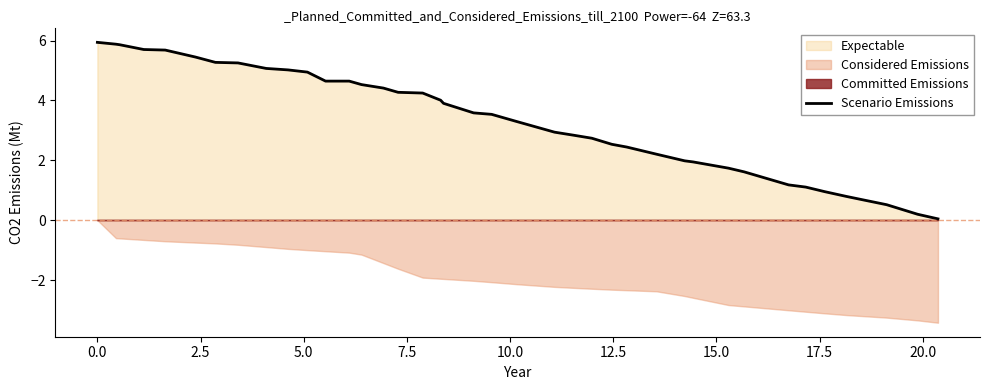

Does the chart have visible grid lines?

No